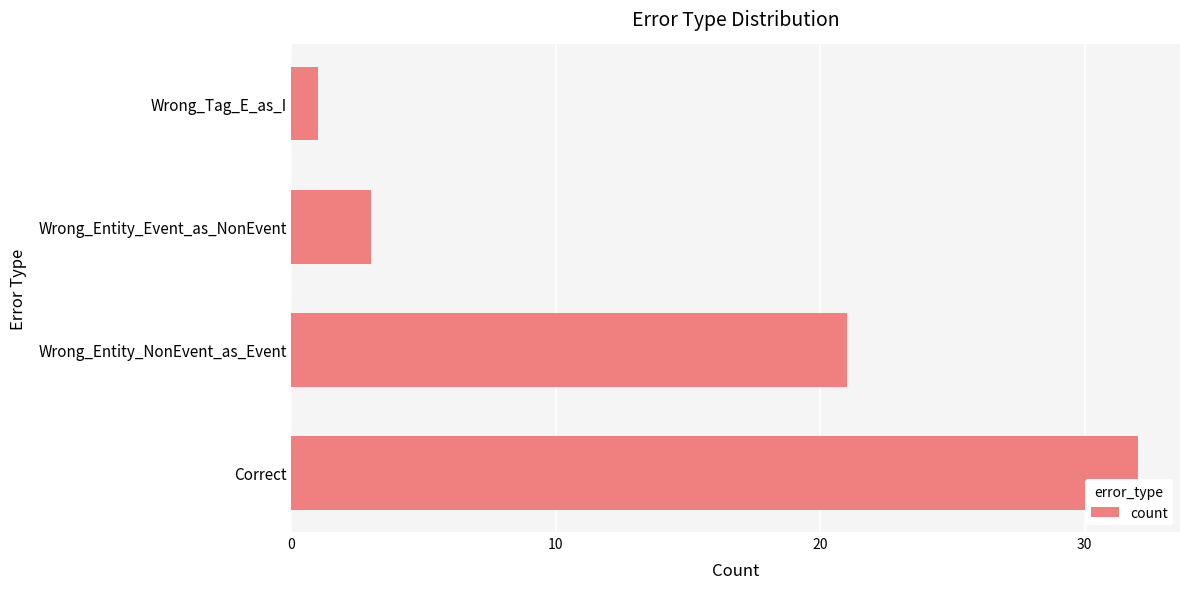

At which label is the value closest to 16?

Wrong_Entity_NonEvent_as_Event